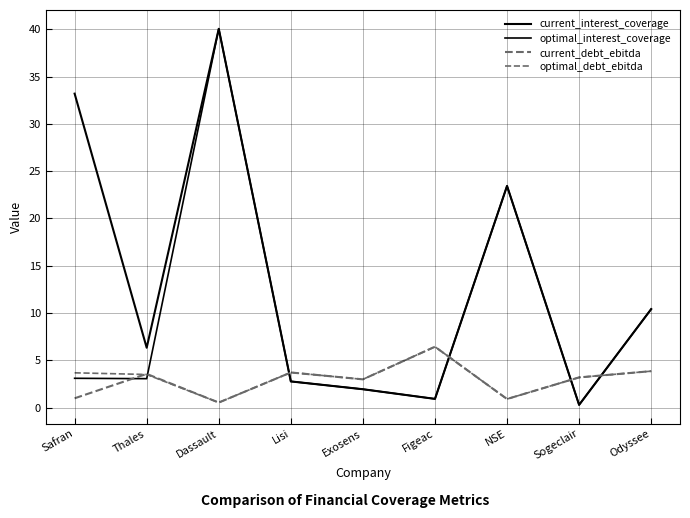

Does the chart have visible grid lines?

Yes